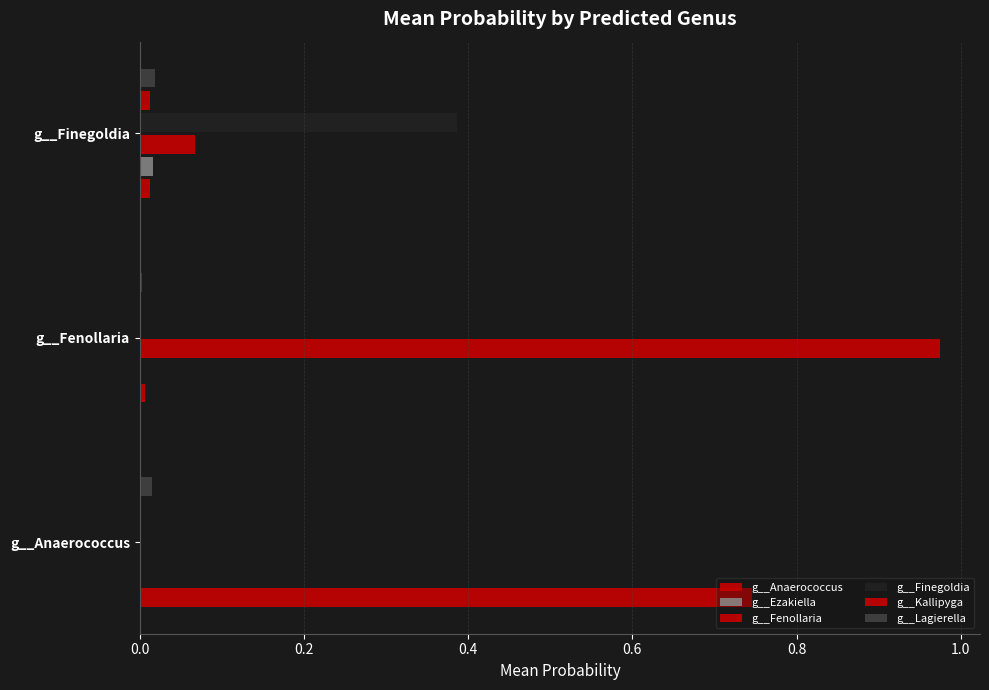

Which series has the largest total across all categories?

g__Fenollaria